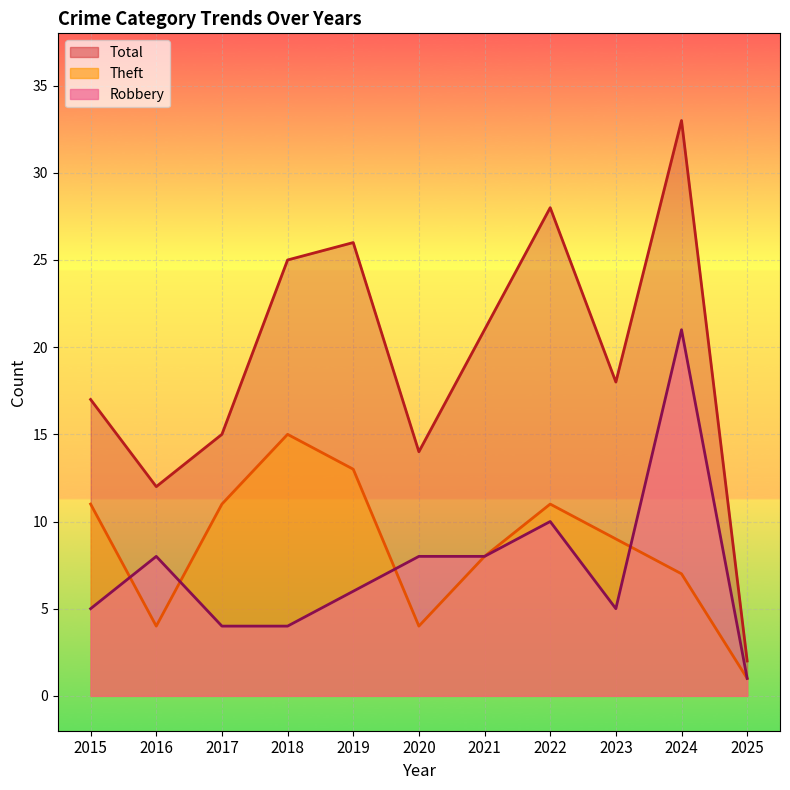

Count the number of data series in this chart.

3